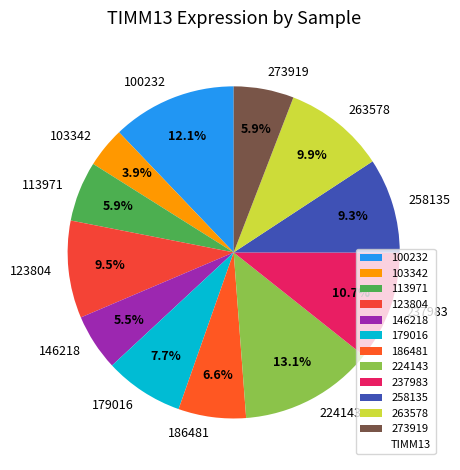

Is 113971 the majority of the pie?

No